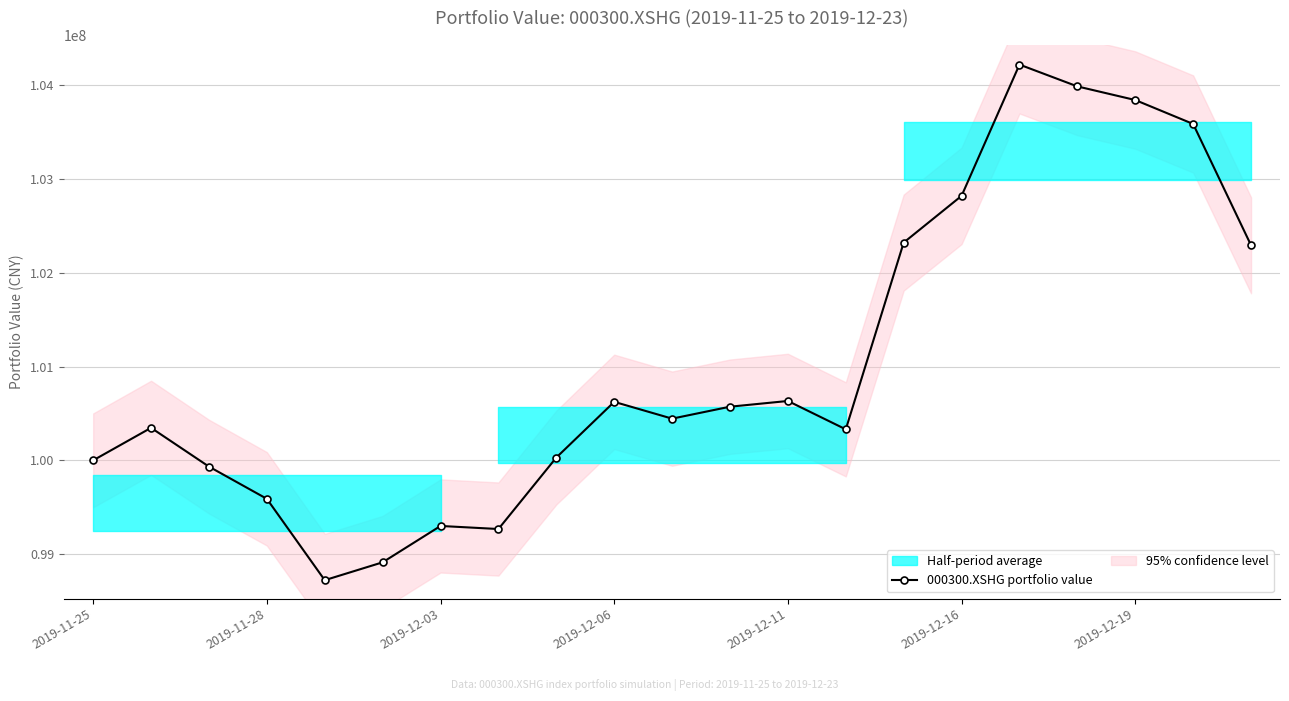

What is the sum of the values at 7 and 8?

199297886.7